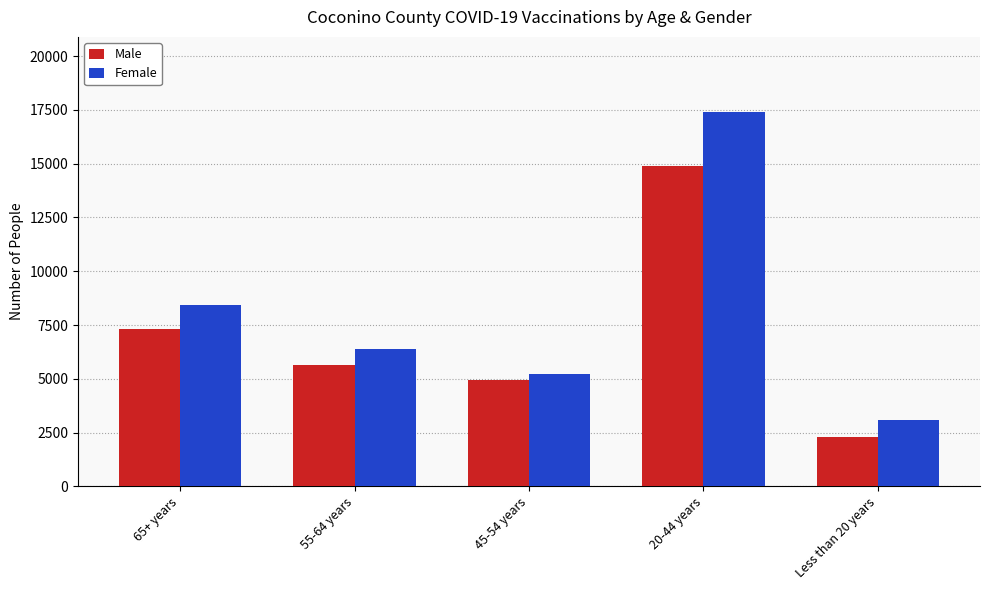

Which series has the largest total across all categories?

Female